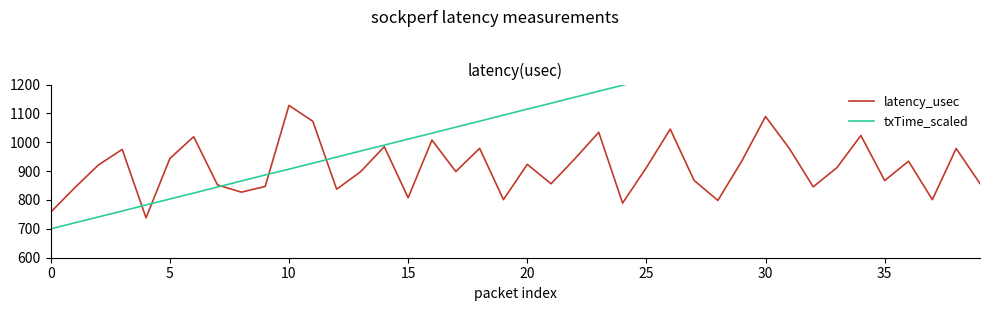

What is the minimum value for latency_usec?

738.3